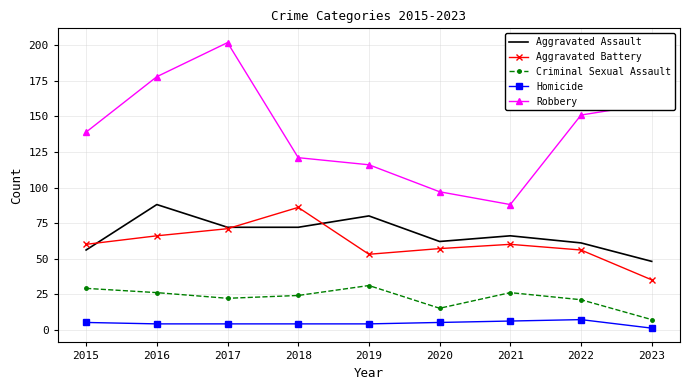

In Criminal Sexual Assault, how many points are lower than both neighbors (excluding endpoints)?

2